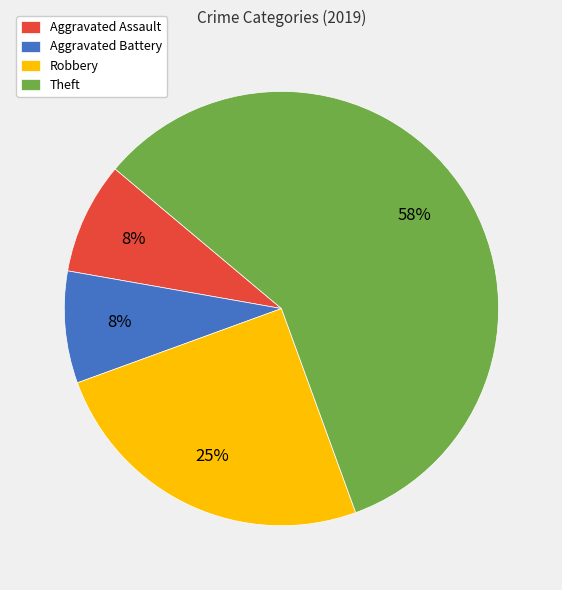

Count the number of slices in the pie.

4